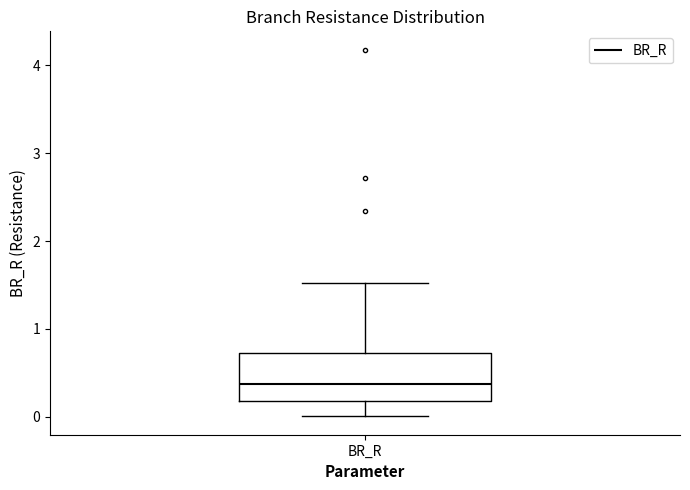

Read this box plot against the y-axis: the position of the median line, the range covered by the box, and the ends of both whiskers. The values are not printed on the chart, so give them approximately, as read against the axis.

median 0.4, box 0.2 to 0.7, whiskers 0.0 to 1.5